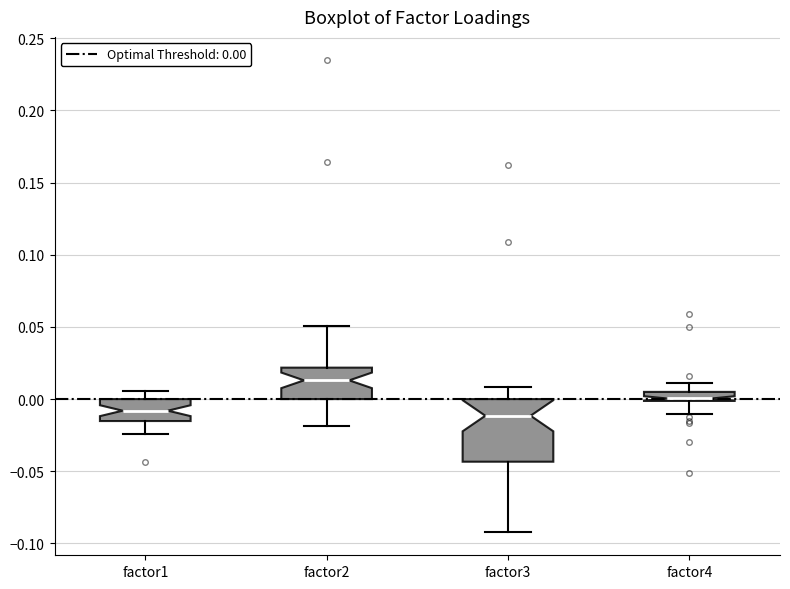

Which box has the highest median line?

factor2